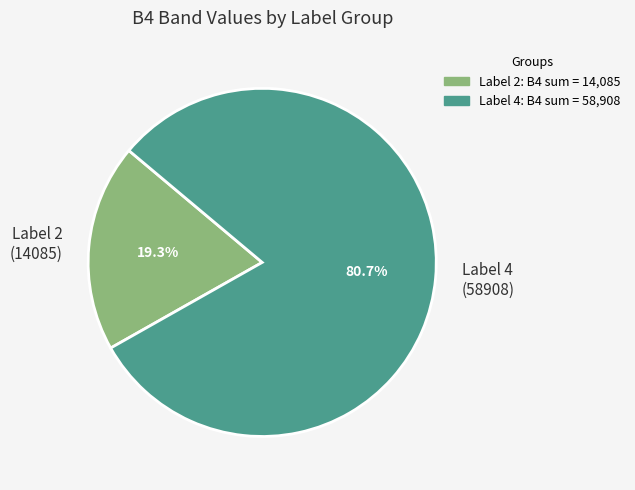

Is the sum of Label 2 (14085) and Label 4 (58908) greater than half?

Yes